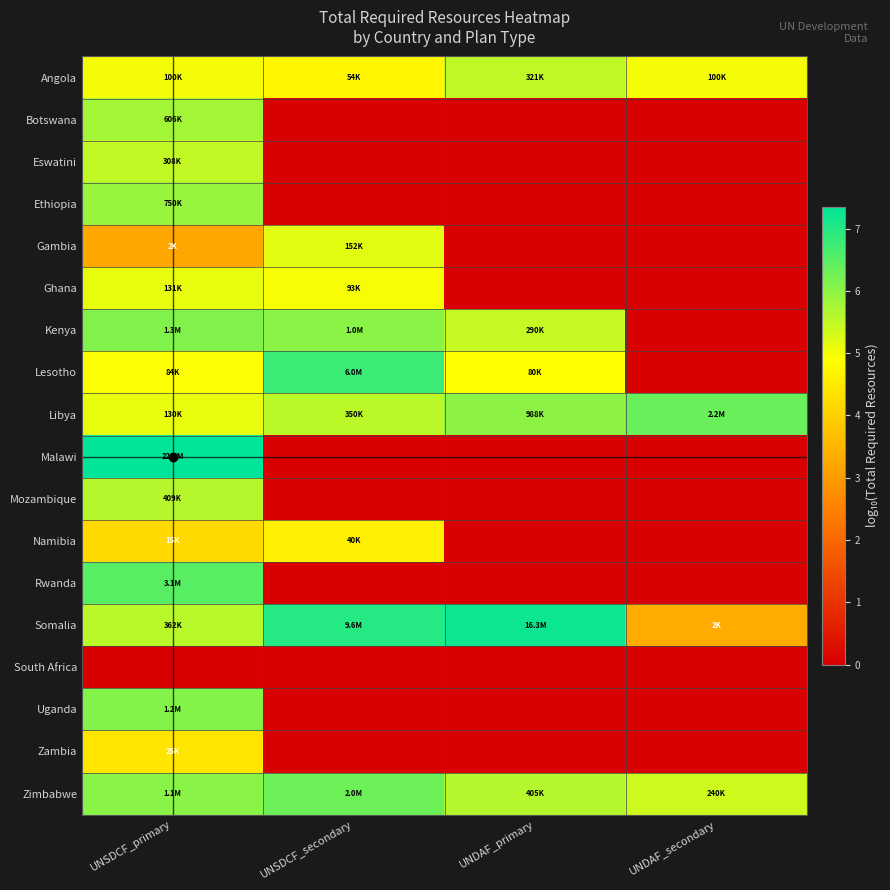

Reading left to right, list all the values displayed in this chart.

Angola: UNSDCF_primary=5.0	UNSDCF_secondary=4.7	UNDAF_primary=5.5	UNDAF_secondary=5.0
Botswana: UNSDCF_primary=5.8	UNSDCF_secondary=0.0	UNDAF_primary=0.0	UNDAF_secondary=0.0
Eswatini: UNSDCF_primary=5.5	UNSDCF_secondary=0.0	UNDAF_primary=0.0	UNDAF_secondary=0.0
Ethiopia: UNSDCF_primary=5.9	UNSDCF_secondary=0.0	UNDAF_primary=0.0	UNDAF_secondary=0.0
Gambia: UNSDCF_primary=3.2	UNSDCF_secondary=5.2	UNDAF_primary=0.0	UNDAF_secondary=0.0
Ghana: UNSDCF_primary=5.1	UNSDCF_secondary=5.0	UNDAF_primary=0.0	UNDAF_secondary=0.0
Kenya: UNSDCF_primary=6.1	UNSDCF_secondary=6.0	UNDAF_primary=5.5	UNDAF_secondary=0.0
Lesotho: UNSDCF_primary=4.9	UNSDCF_secondary=6.8	UNDAF_primary=4.9	UNDAF_secondary=0.0
Libya: UNSDCF_primary=5.1	UNSDCF_secondary=5.5	UNDAF_primary=6.0	UNDAF_secondary=6.3
Malawi: UNSDCF_primary=7.4	UNSDCF_secondary=0.0	UNDAF_primary=0.0	UNDAF_secondary=0.0
Mozambique: UNSDCF_primary=5.6	UNSDCF_secondary=0.0	UNDAF_primary=0.0	UNDAF_secondary=0.0
Namibia: UNSDCF_primary=4.2	UNSDCF_secondary=4.6	UNDAF_primary=0.0	UNDAF_secondary=0.0
Rwanda: UNSDCF_primary=6.5	UNSDCF_secondary=0.0	UNDAF_primary=0.0	UNDAF_secondary=0.0
Somalia: UNSDCF_primary=5.6	UNSDCF_secondary=7.0	UNDAF_primary=7.2	UNDAF_secondary=3.3
South Africa: UNSDCF_primary=0.0	UNSDCF_secondary=0.0	UNDAF_primary=0.0	UNDAF_secondary=0.0
Uganda: UNSDCF_primary=6.1	UNSDCF_secondary=0.0	UNDAF_primary=0.0	UNDAF_secondary=0.0
Zambia: UNSDCF_primary=4.4	UNSDCF_secondary=0.0	UNDAF_primary=0.0	UNDAF_secondary=0.0
Zimbabwe: UNSDCF_primary=6.0	UNSDCF_secondary=6.3	UNDAF_primary=5.6	UNDAF_secondary=5.4